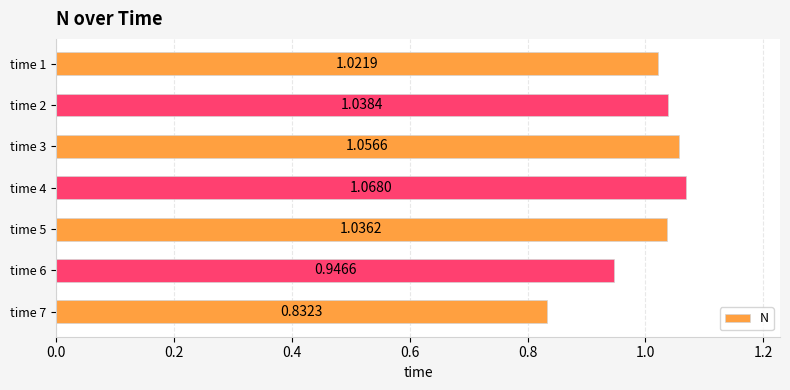

Which has a higher value, time 4 or time 2?

time 4